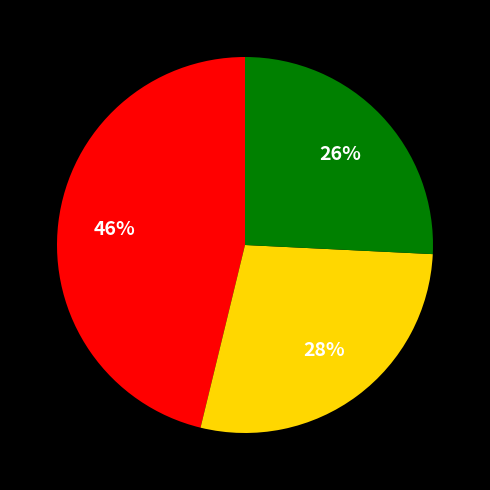

To the nearest percent, what is the average slice percentage?

33%